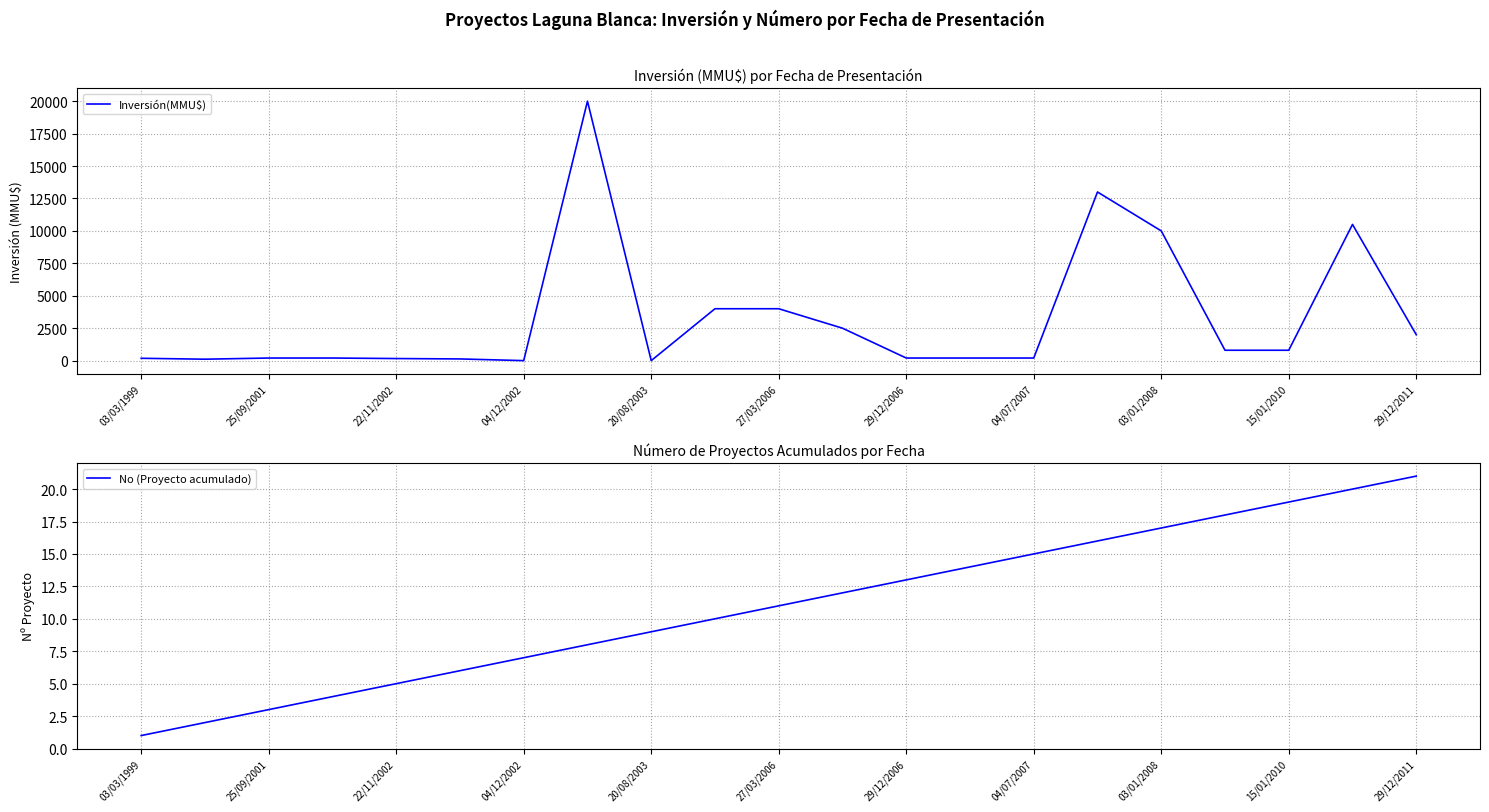

Is it true that Inversión(MMU$) equals 0 at 04/12/2002?

True